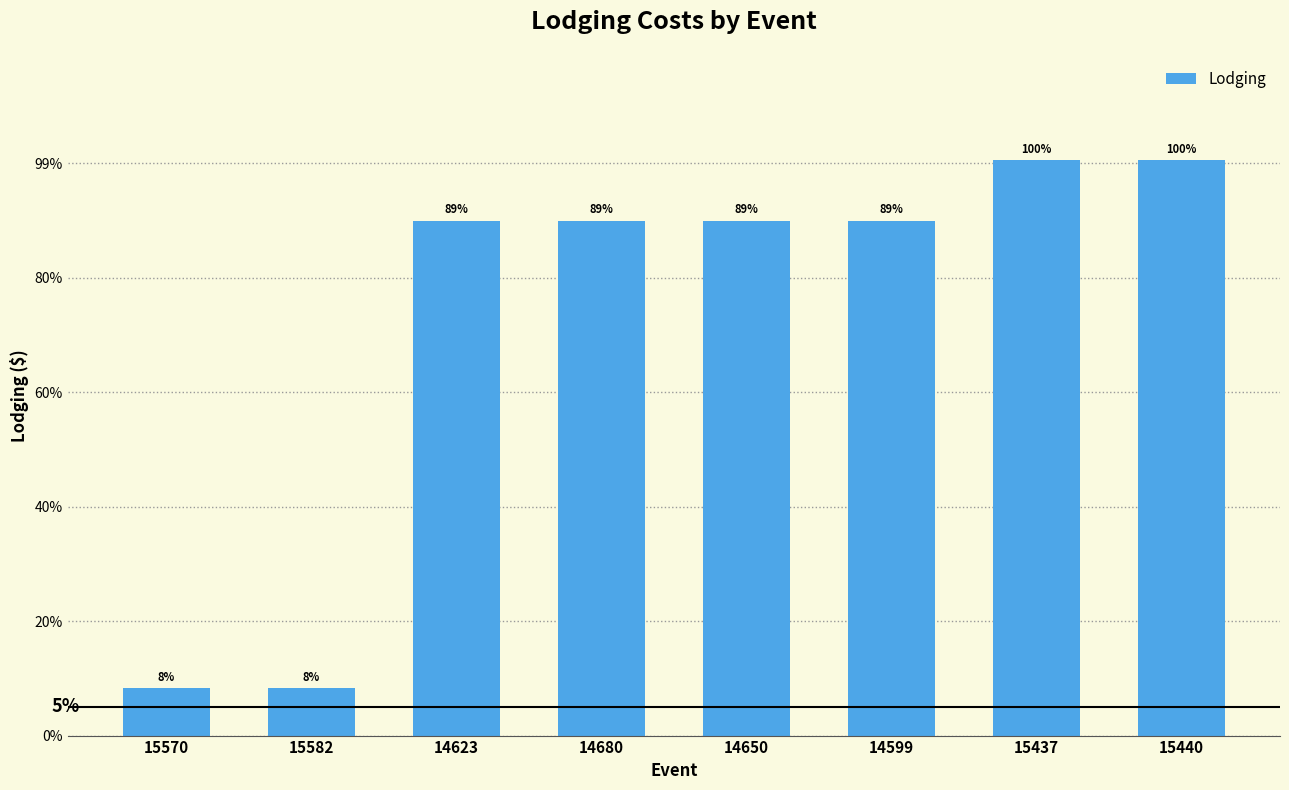

Is it true that the value at 15570 is 56.0?

False